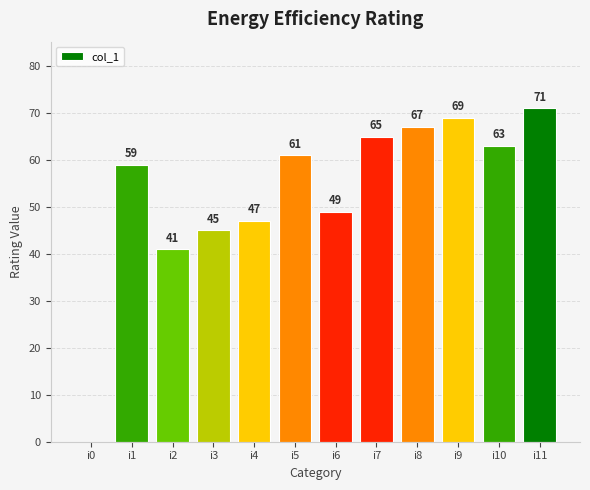

Does the chart contain stacked bars?

No